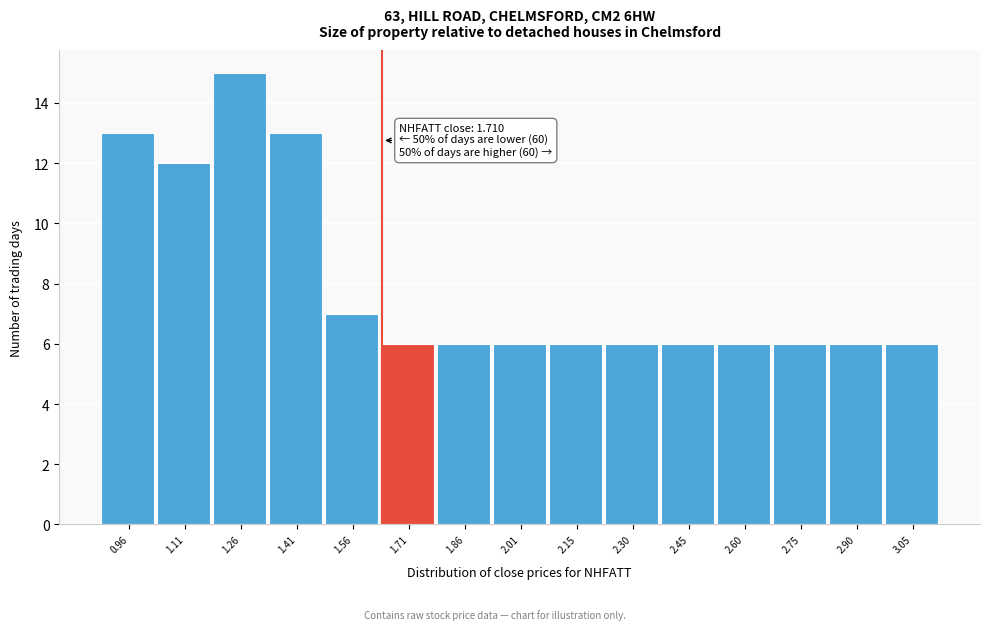

Reading left to right, extract all data points from this chart.

0.96=13	1.11=12	1.26=15	1.41=13	1.56=7	1.71=6	1.86=6	2.01=6	2.15=6	2.30=6	2.45=6	2.60=6	2.75=6	2.90=6	3.05=6